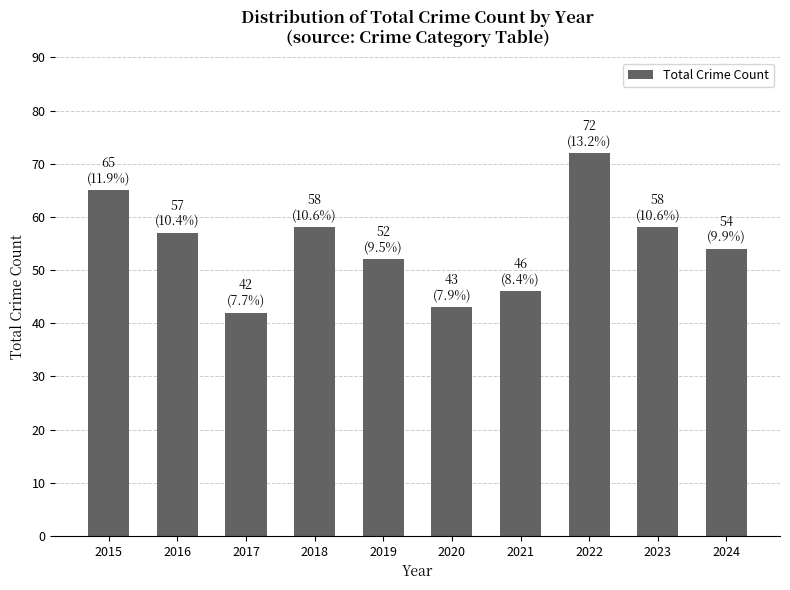

What is the difference between the second highest and second lowest values?

22